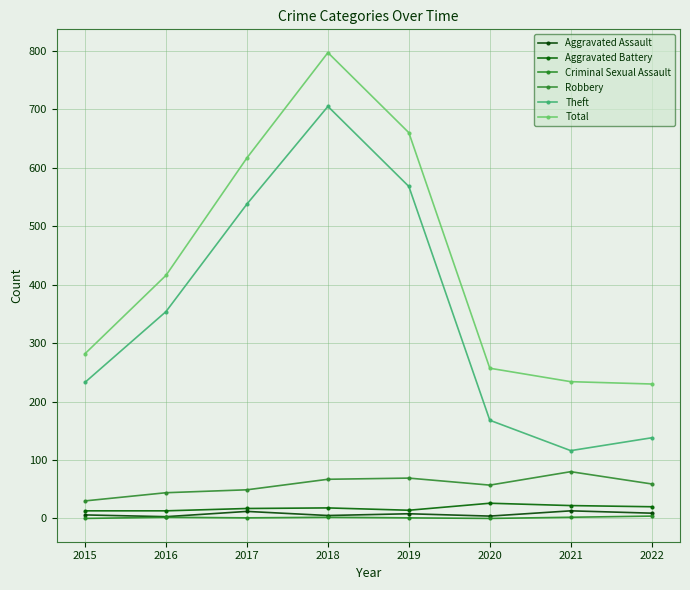

What are all the series names shown in the legend?

Aggravated Assault, Aggravated Battery, Criminal Sexual Assault, Robbery, Theft, Total